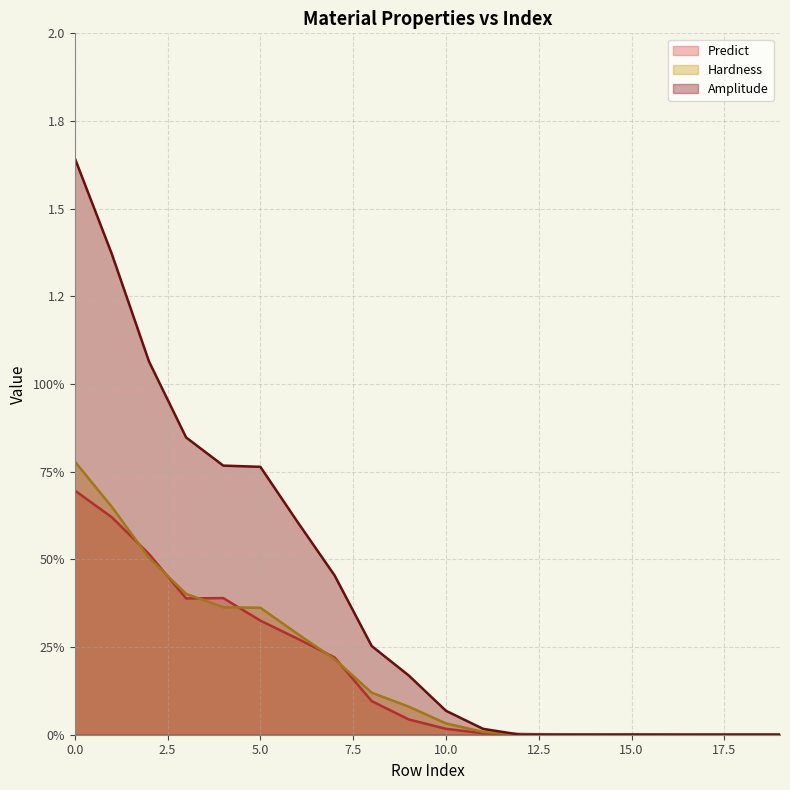

What is the average value of the Amplitude series?

0.4